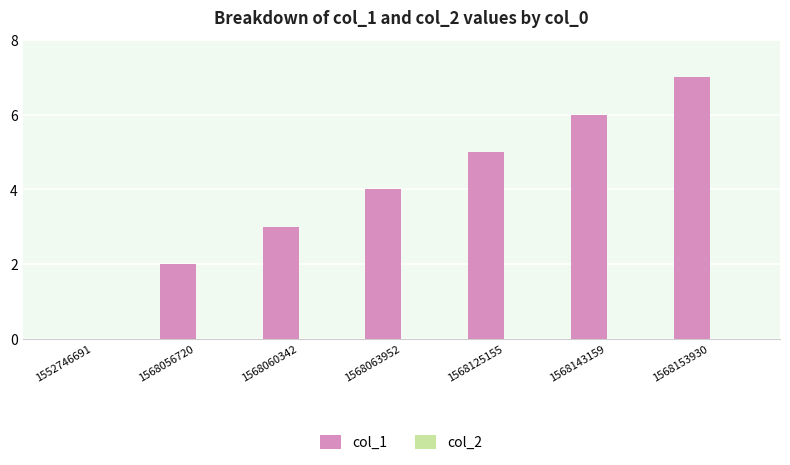

The chart shows a value of 7 at 1568063952. True or false?

False